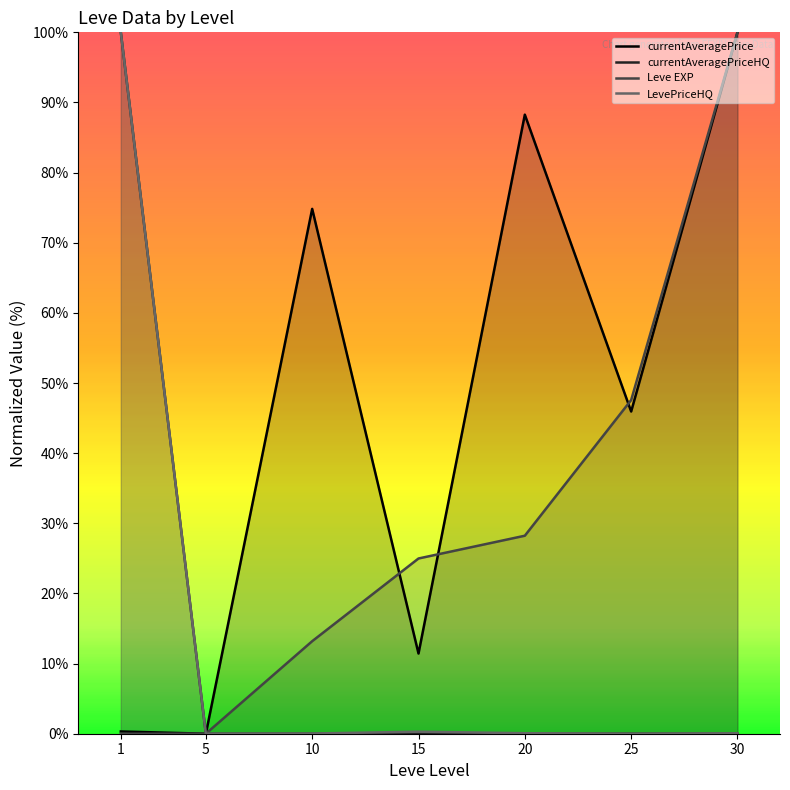

True or false: Leve EXP and currentAveragePriceHQ intersect in this chart.

True